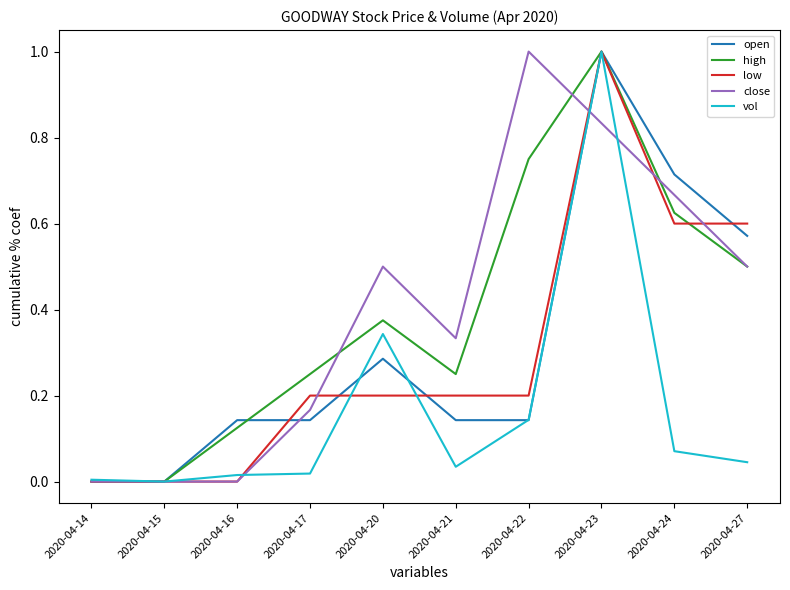

What is the maximum value for close?

1.0